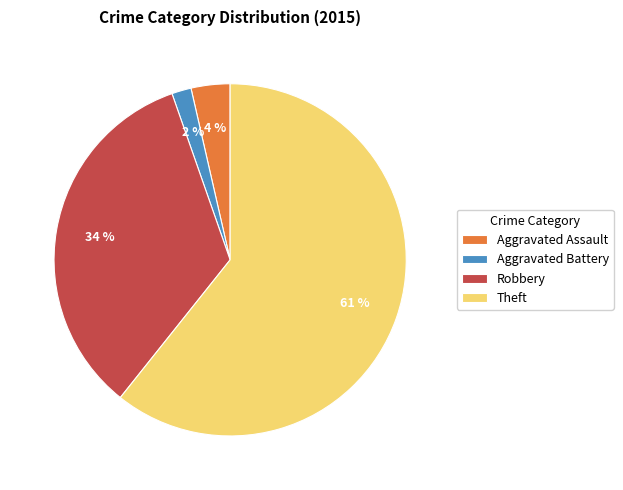

Which slice is the largest?

Theft